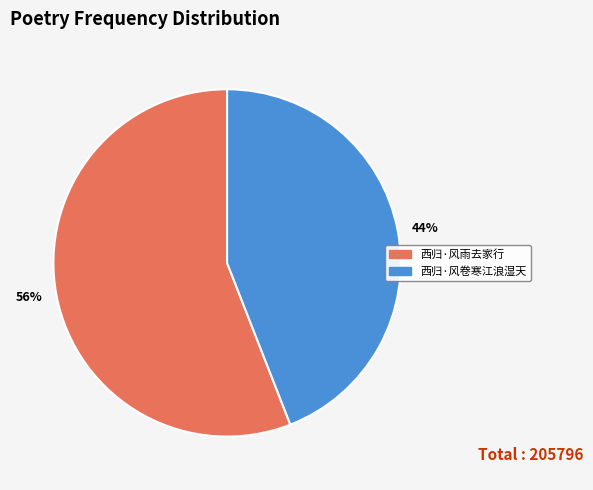

Rank the categories by value from lowest to highest.

西归·风卷寒江浪湿天, 西归·风雨去家行